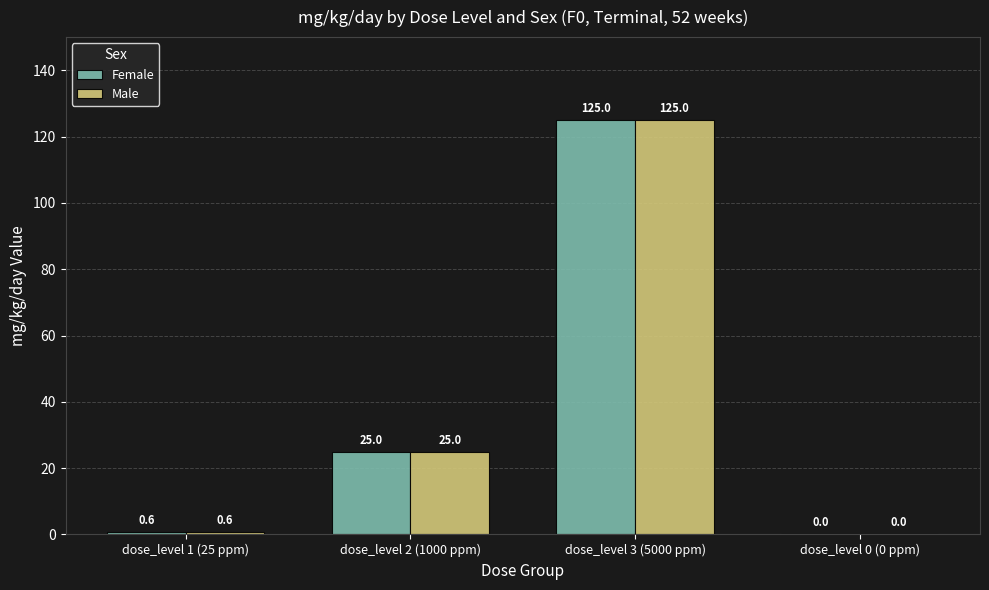

How many distinct data groups are displayed?

2